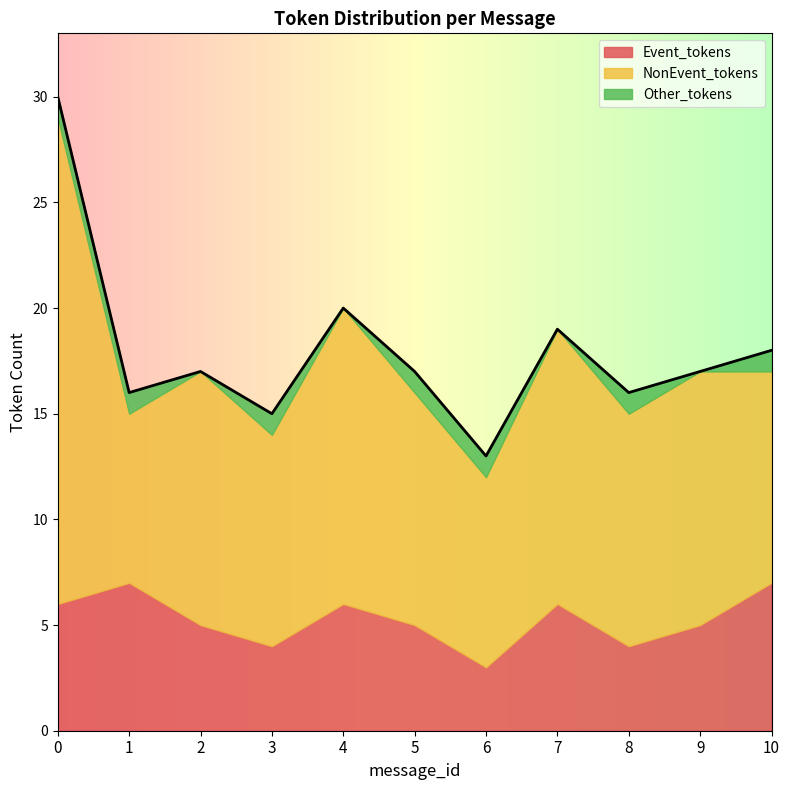

What are all the series names shown in the legend?

Event_tokens, NonEvent_tokens, Other_tokens